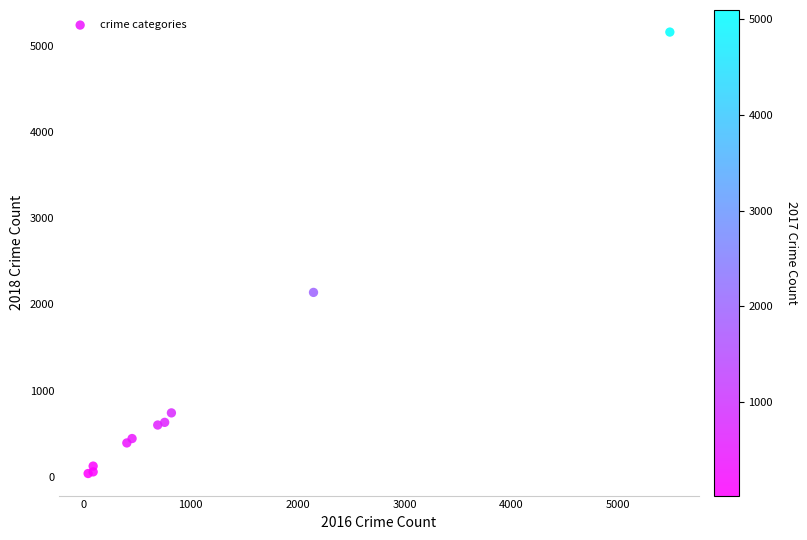

What Y value in the scatter plot is closest to 2600?

2140